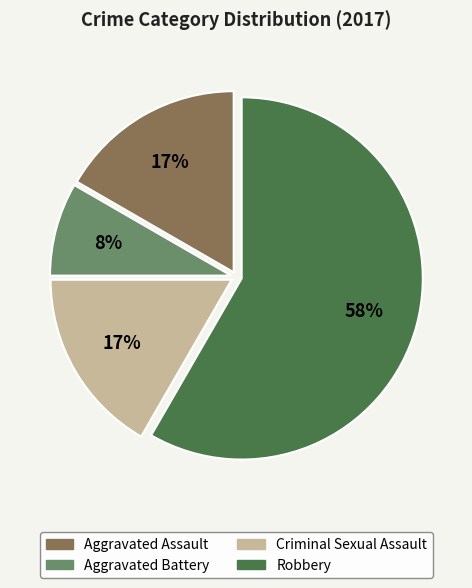

Do Robbery and Aggravated Battery together represent more than half of the pie?

Yes